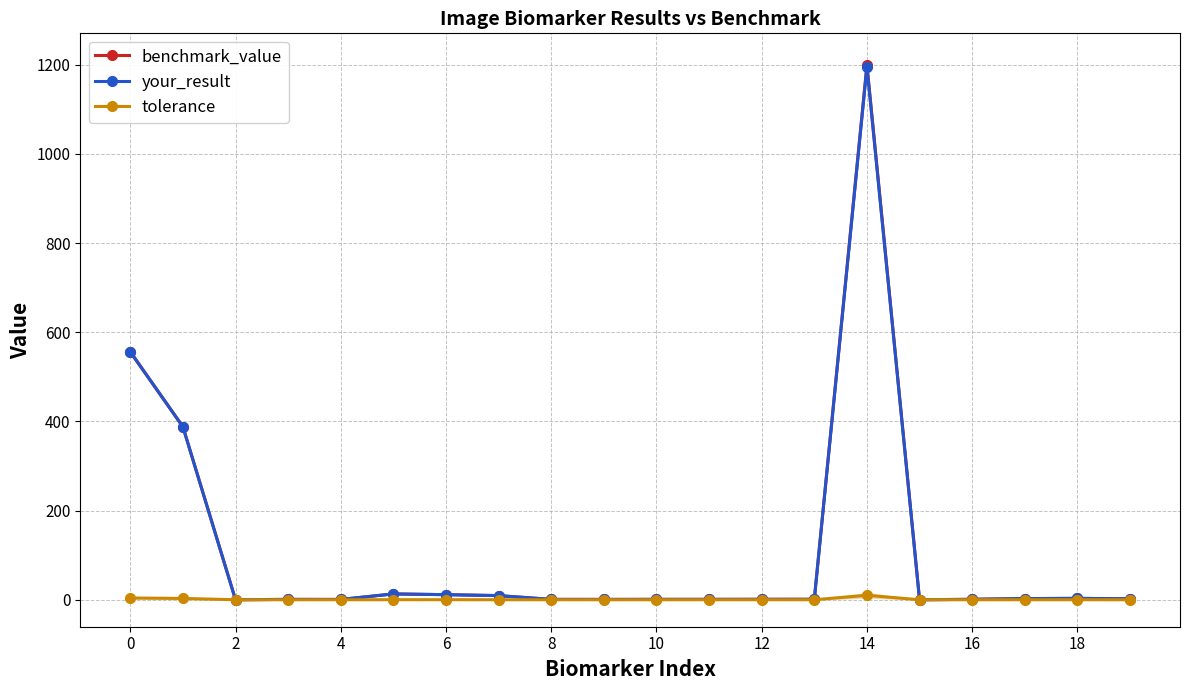

At 2, list the series in order from largest to smallest.

benchmark_value, your_result, tolerance